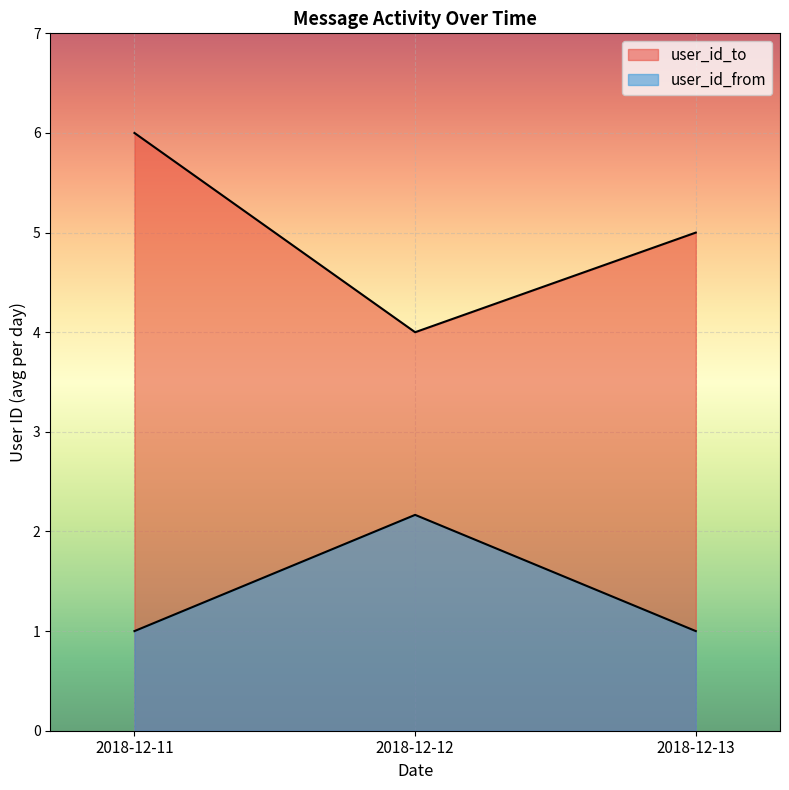

How many categories are shown in the chart?

3